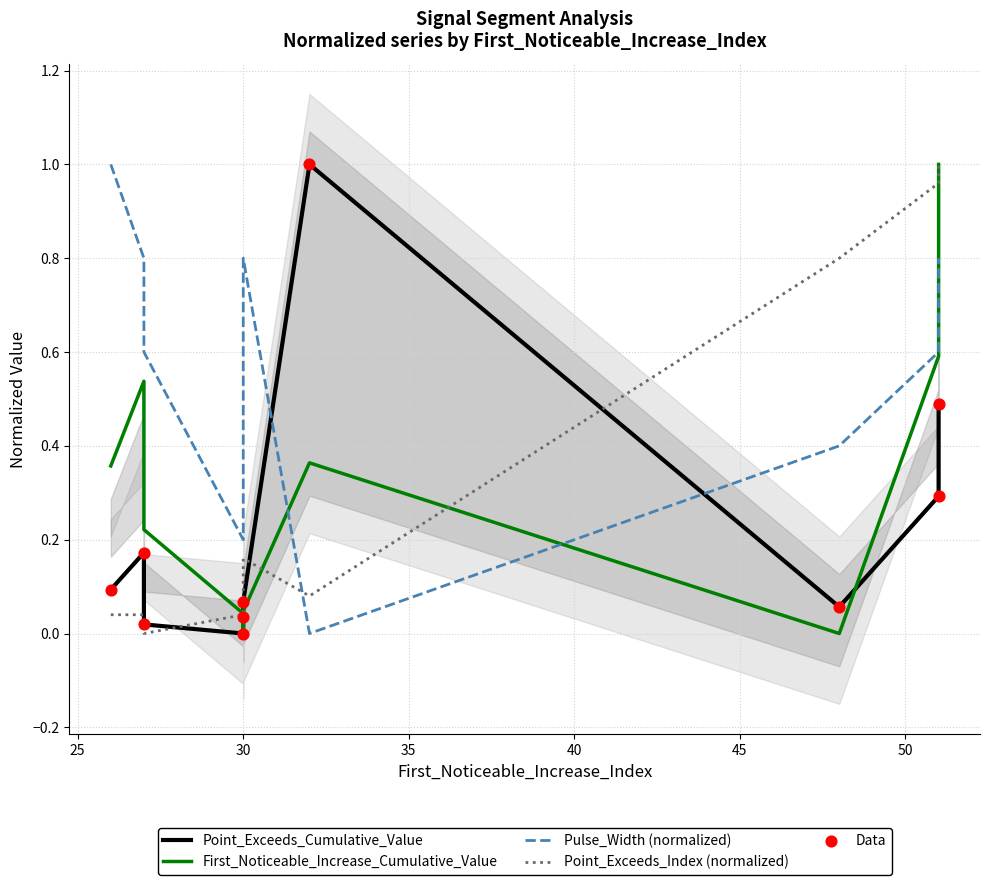

Which series has the largest total across all categories?

Pulse_Width (normalized)